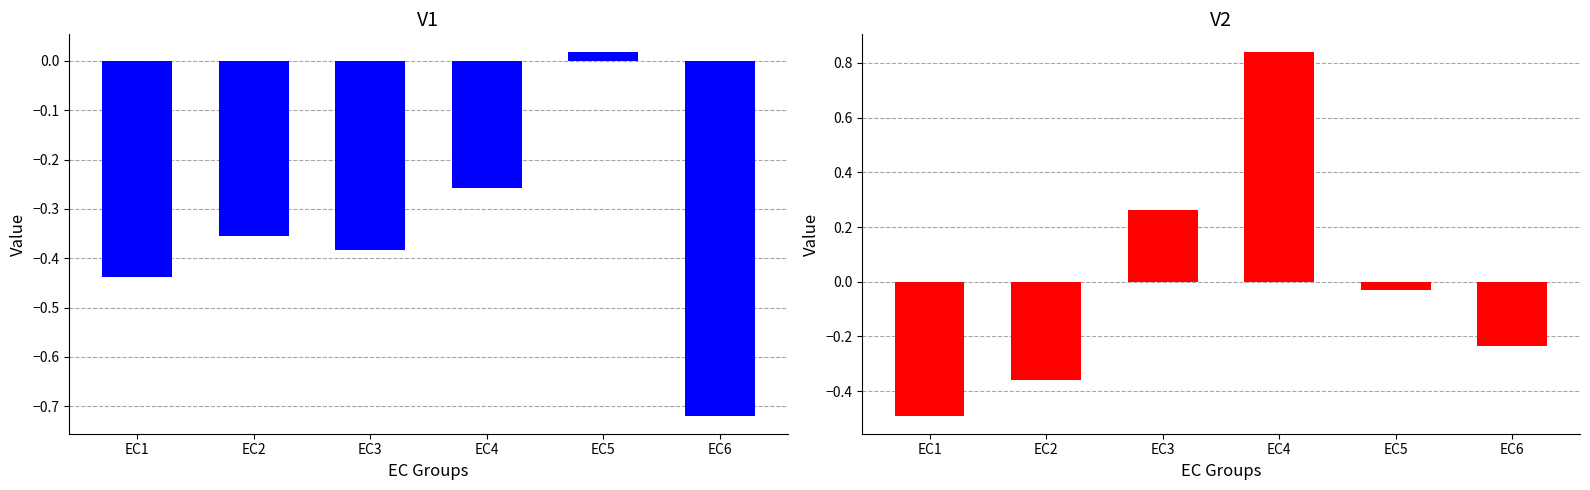

What is the approximate value of V1 at EC3?

-0.4